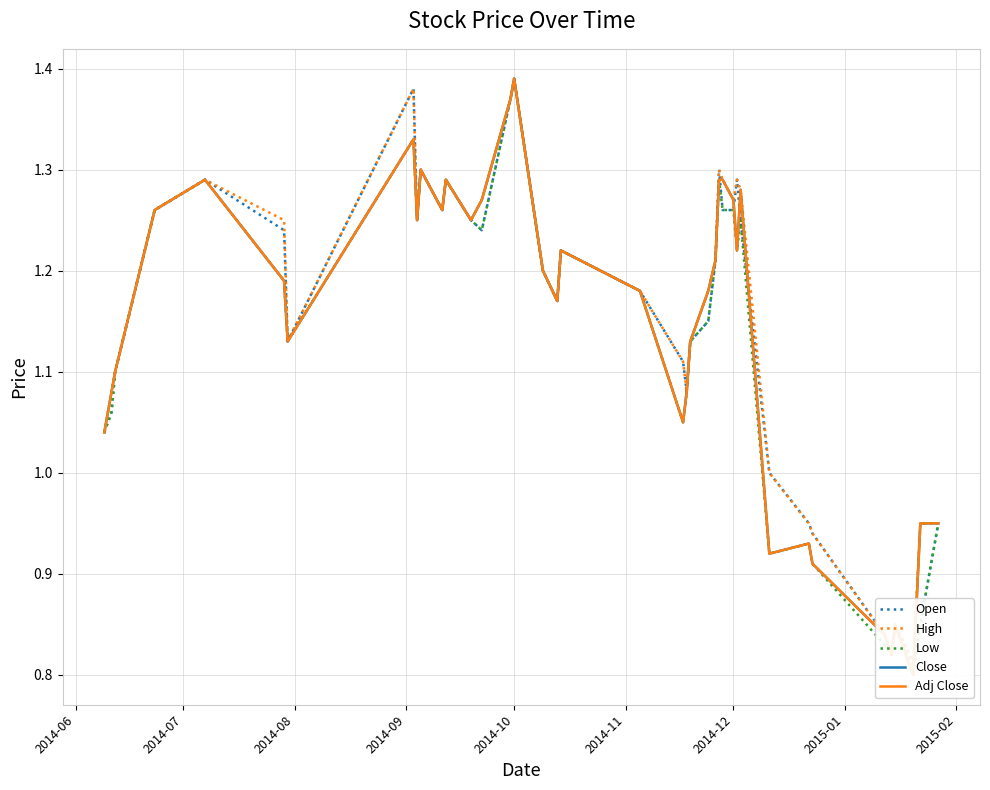

In Low, how many points are lower than both neighbors (excluding endpoints)?

10